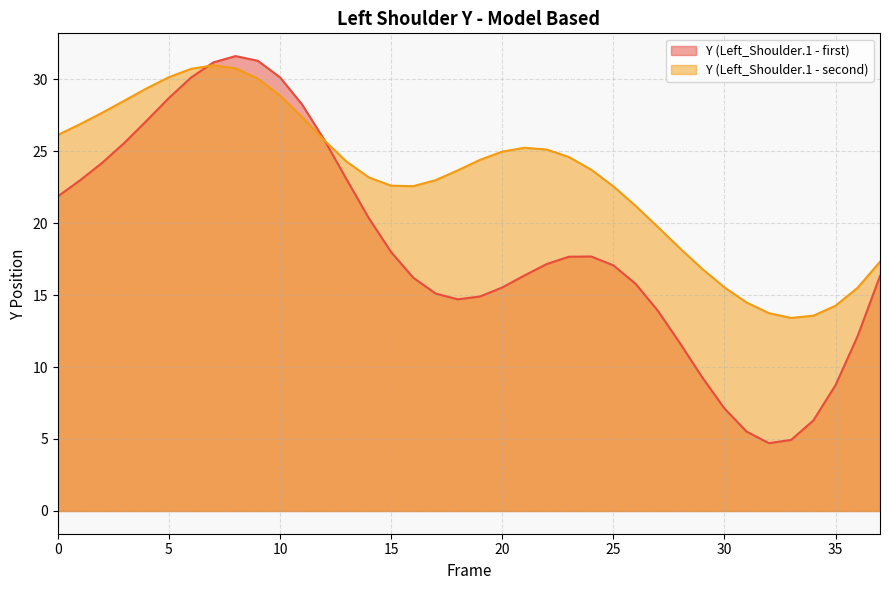

Reading right to left, list all the values displayed in this chart.

Y (Left_Shoulder.1 - first): 16.3	12.2	8.7	6.3	4.9	4.7	5.5	7.1	9.3	11.7	13.9	15.8	17.1	17.7	17.7	17.2	16.4	15.5	14.9	14.7	15.1	16.2	18.0	20.3	23.0	25.8	28.2	30.1	31.3	31.6	31.2	30.1	28.7	27.1	25.6	24.2	23.0	21.9
Y (Left_Shoulder.1 - second): 17.3	15.5	14.3	13.6	13.4	13.7	14.5	15.5	16.8	18.2	19.7	21.2	22.6	23.7	24.6	25.1	25.2	25.0	24.4	23.7	23.0	22.6	22.6	23.2	24.3	25.7	27.3	28.9	30.0	30.7	31.0	30.7	30.1	29.4	28.5	27.7	26.9	26.1